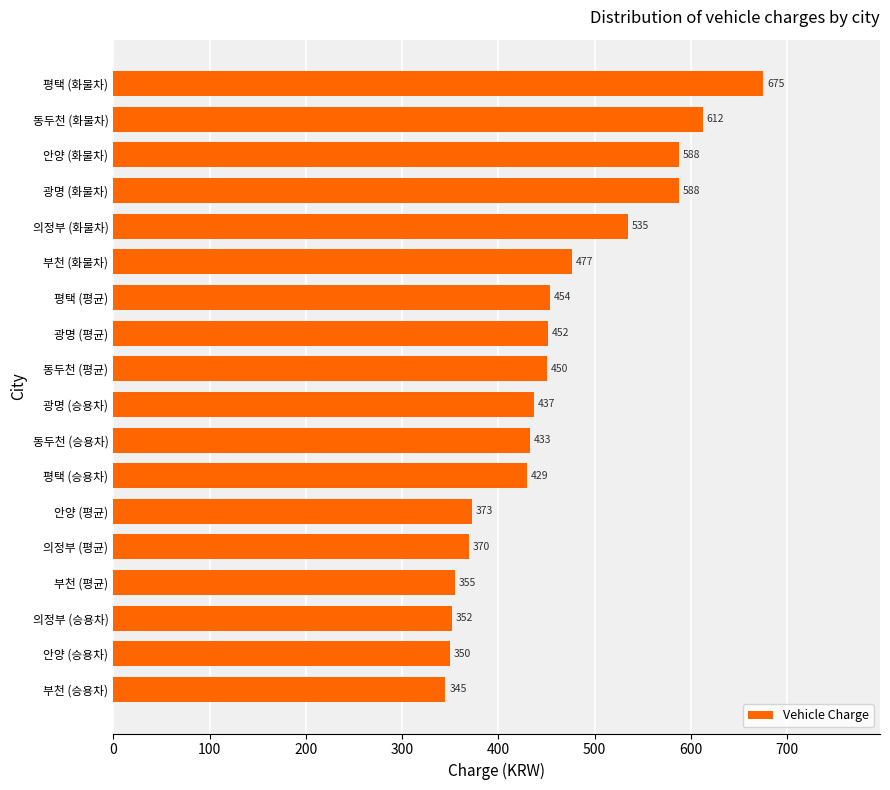

What is the difference between the second highest and second lowest values?

262.9